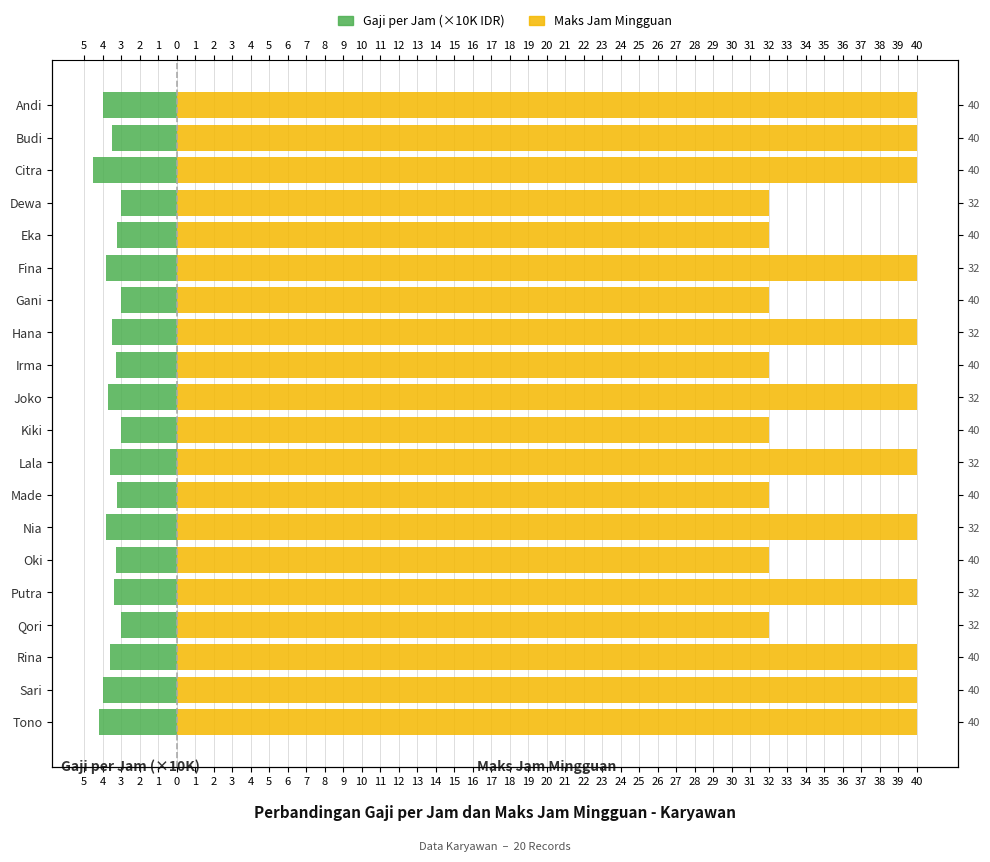

The value of Maks Jam Mingguan at Lala is 40.0. True or false?

True